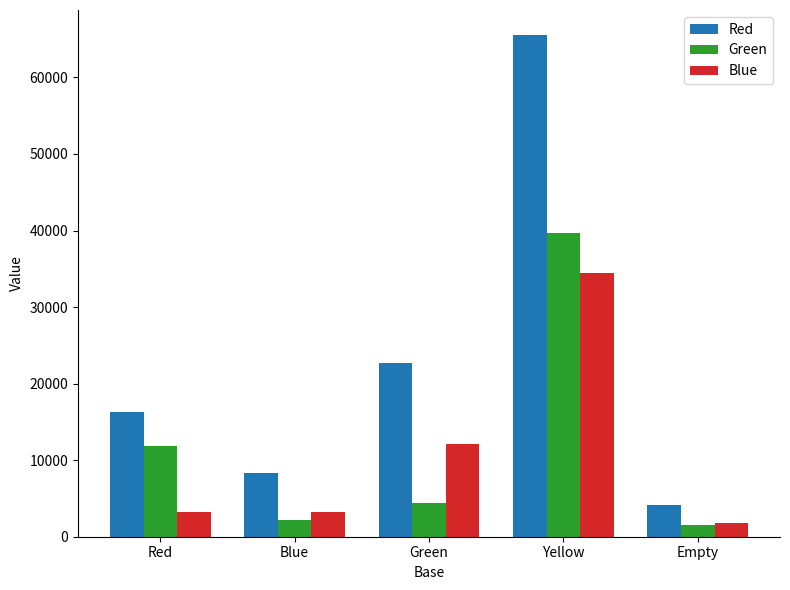

Is it true that Red equals 13542.9 at Blue?

False